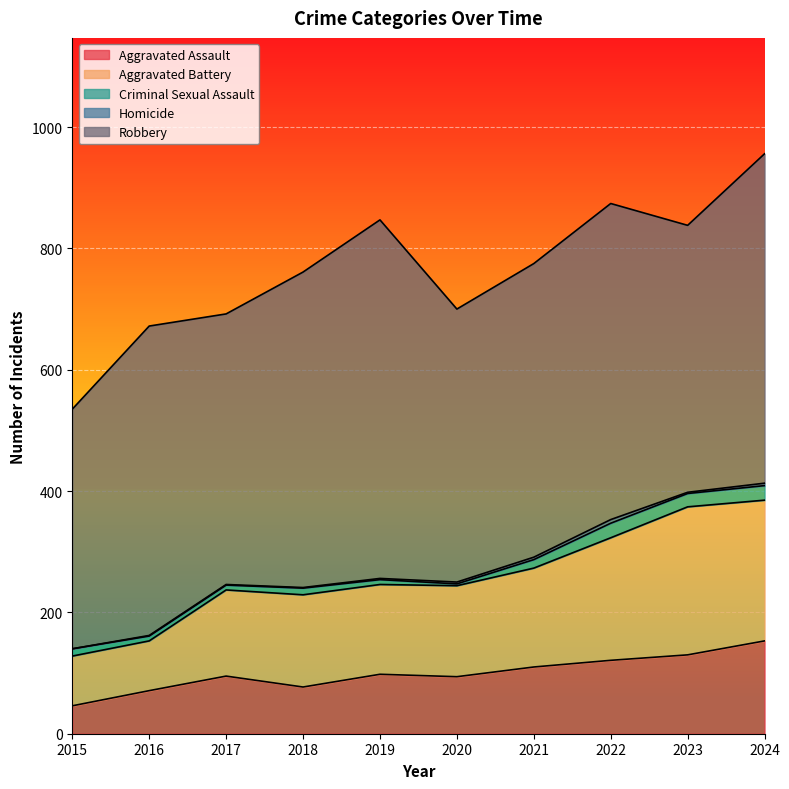

True or false: Criminal Sexual Assault and Aggravated Assault intersect in this chart.

False